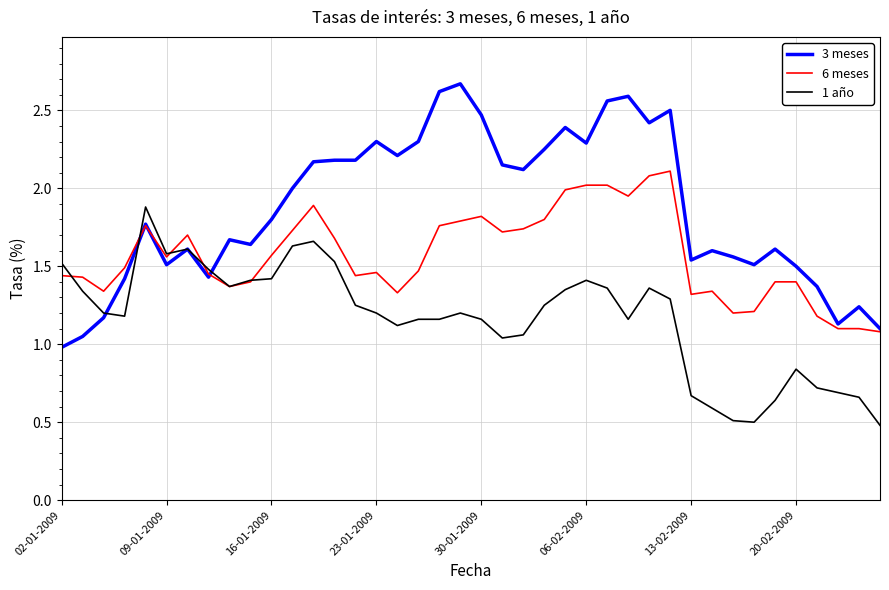

Rank the series by their average value, from lowest to highest.

1 año, 6 meses, 3 meses